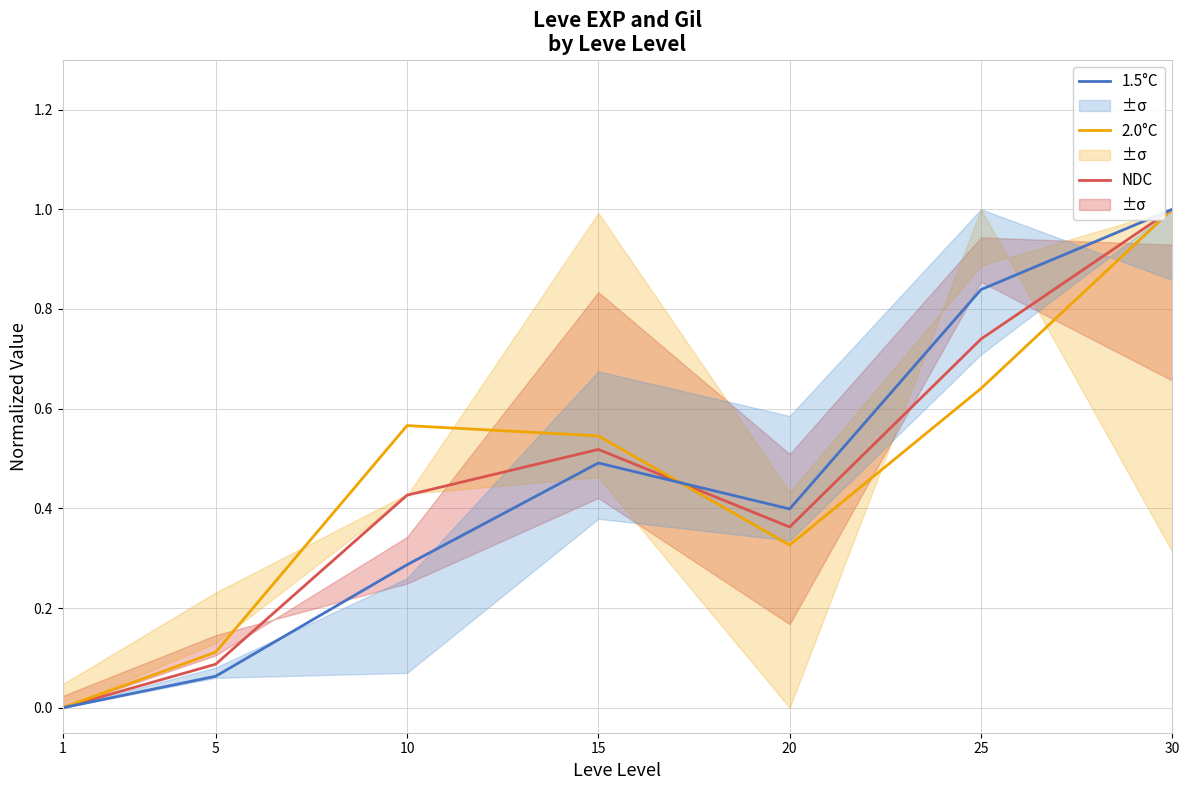

In 1.5°C, how many points are higher than both neighbors (excluding endpoints)?

1